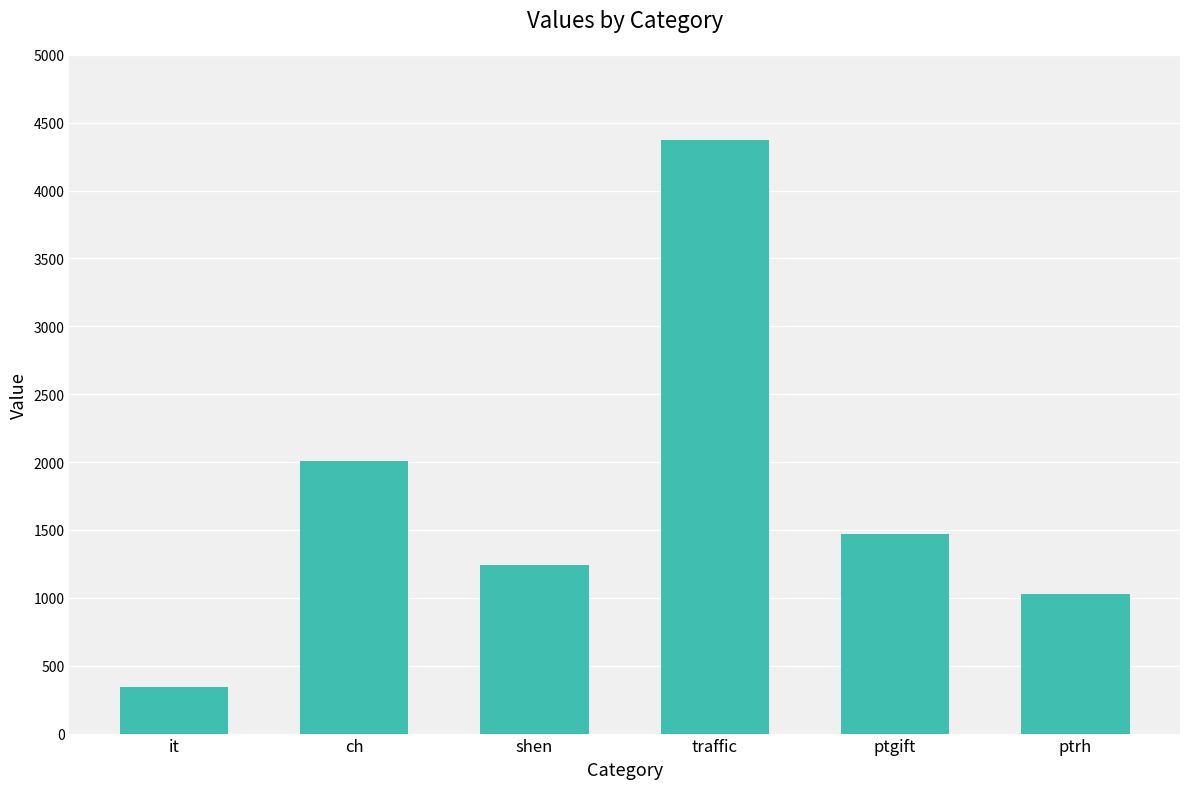

Reading right to left, list all the values displayed in this chart.

ptrh=1026	ptgift=1468	traffic=4374	shen=1239	ch=2009	it=343